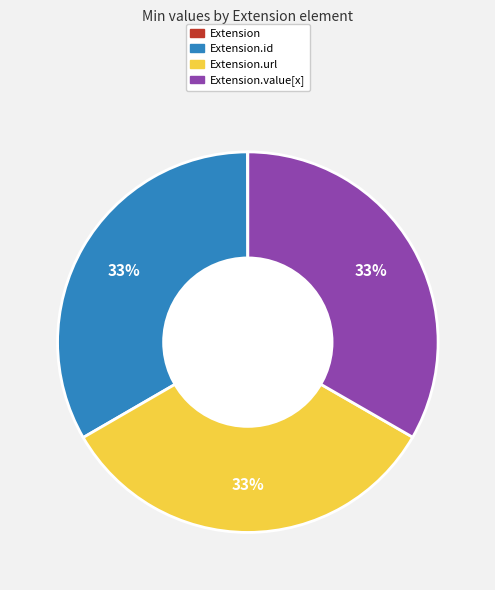

Does any single category account for the majority?

No